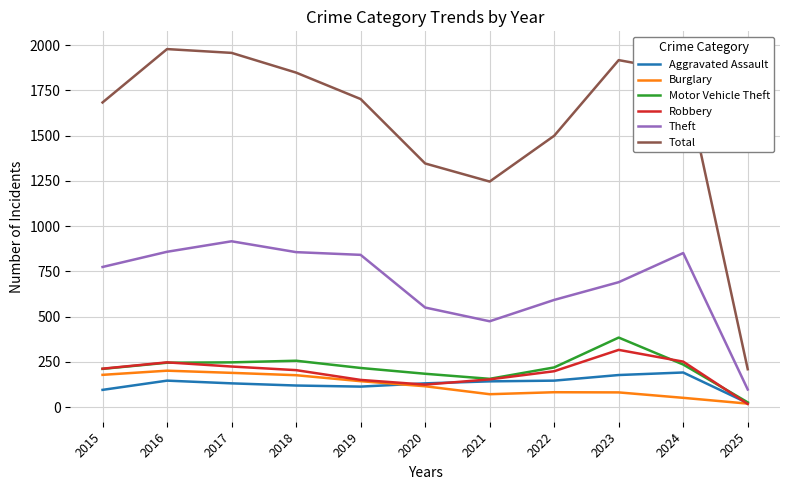

At which label is Total closest to 1093?

2021